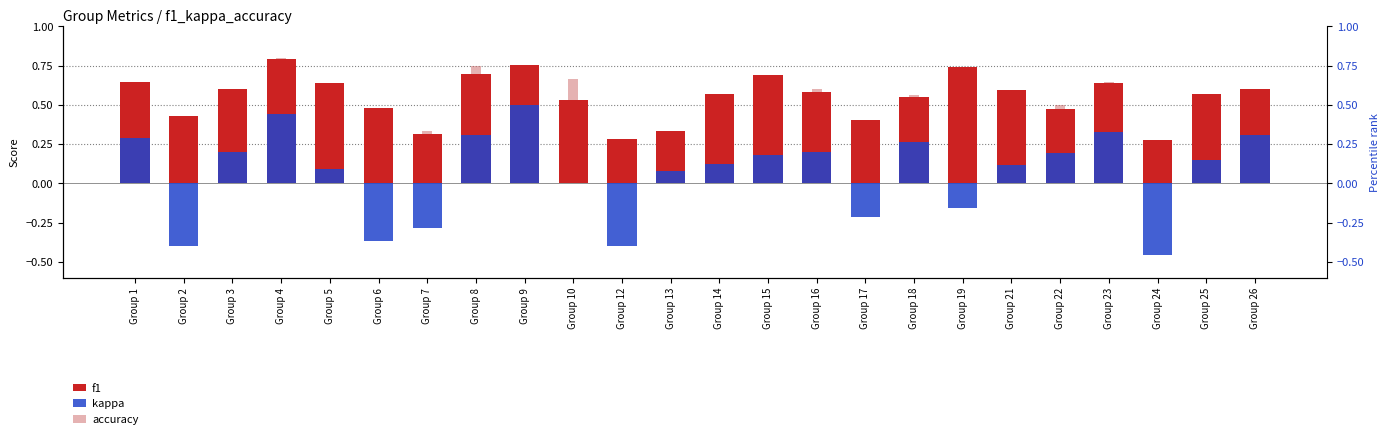

What is the sum of the kappa values at Group 17 and Group 7?

-0.5